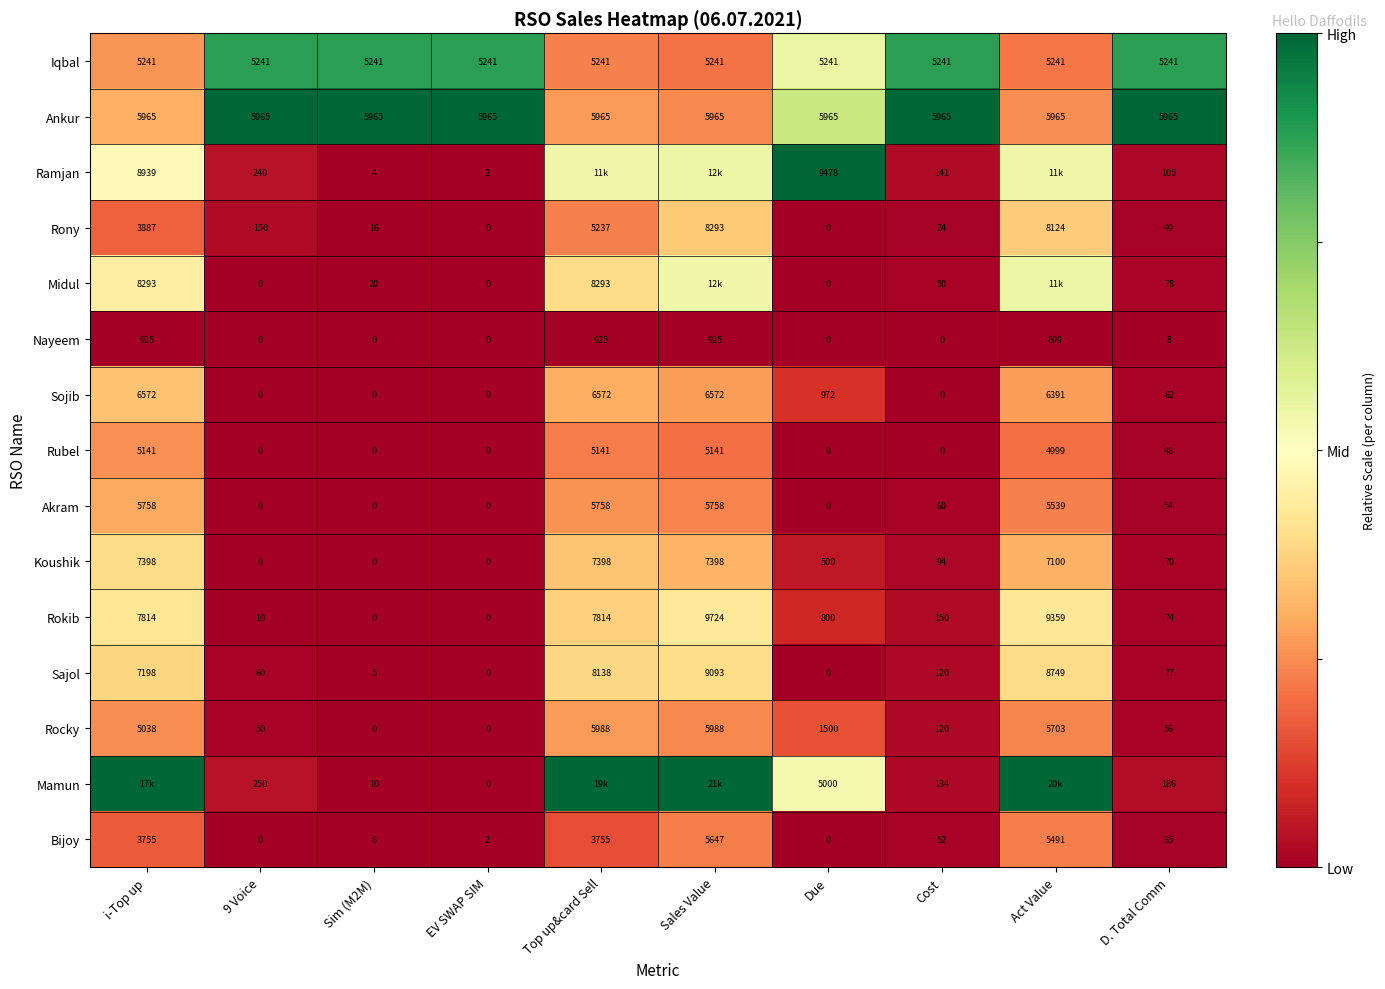

Where does the Koushik series first go above 500?

i-Top up